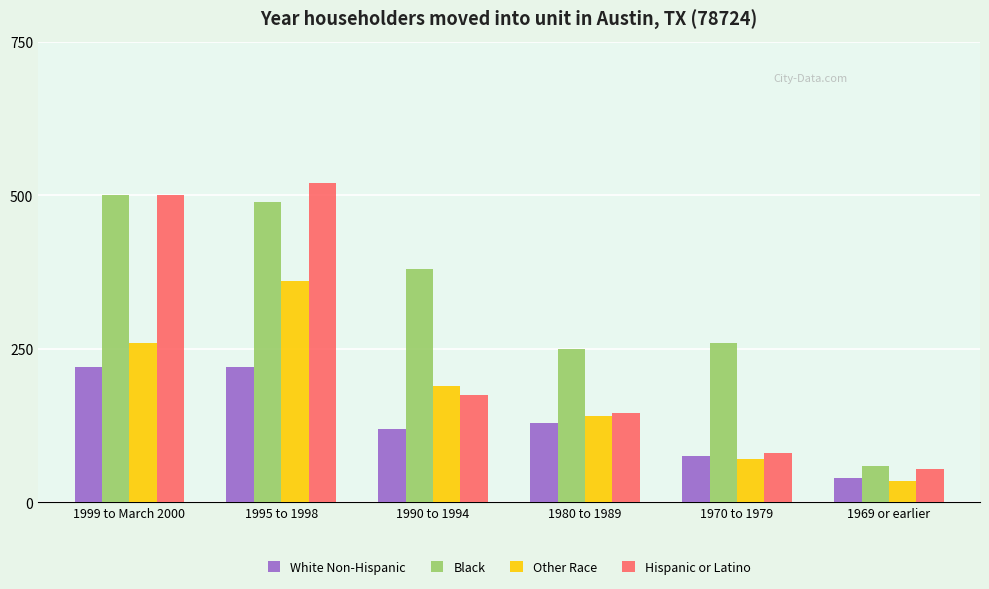

What is the difference between the second highest and second lowest values in the Black series?

240